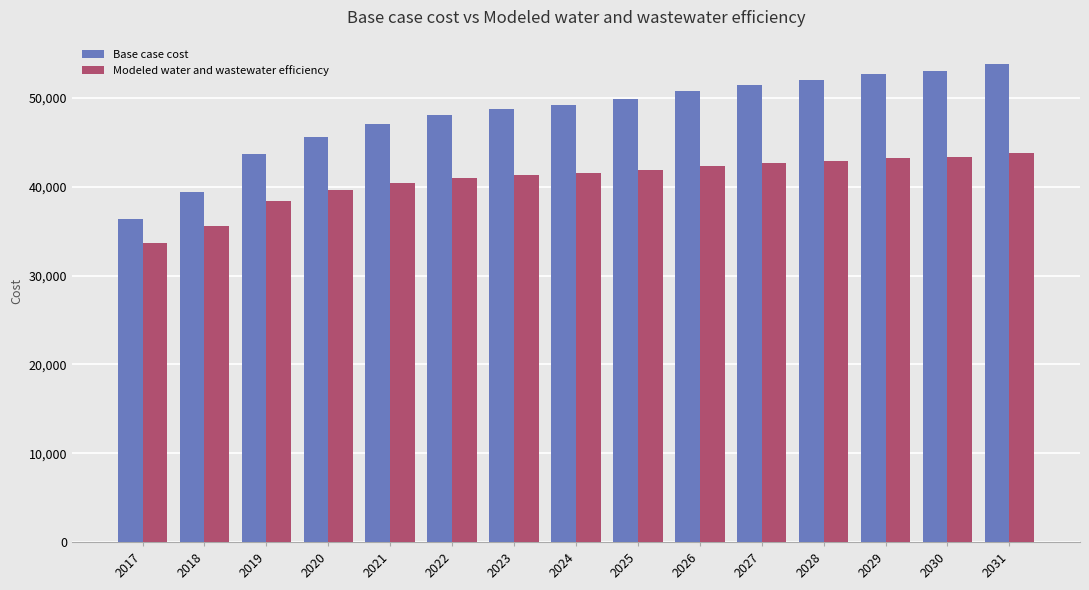

Between 2020 and 2025, which series saw the biggest shift?

Base case cost